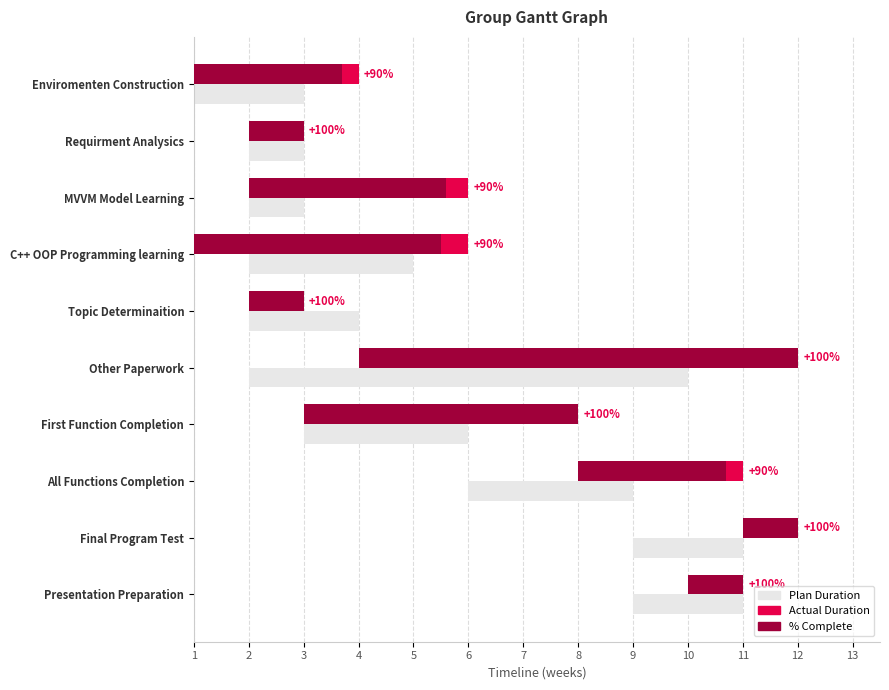

What is the sum of the Plan Duration values at Requirment Analysics and Final Program Test?

3